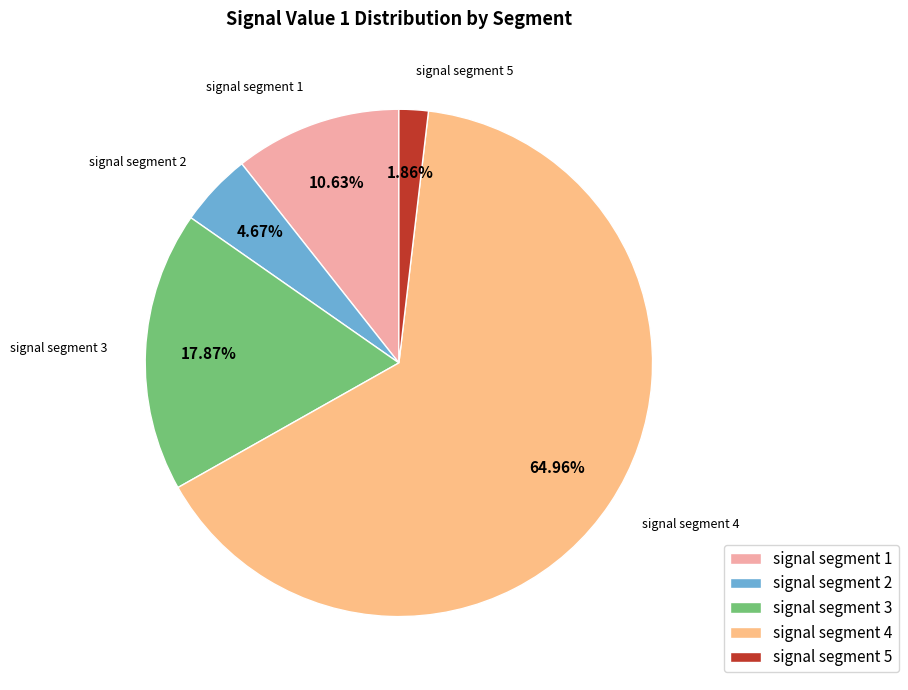

What percentage is NOT represented by signal segment 5?

98.1%